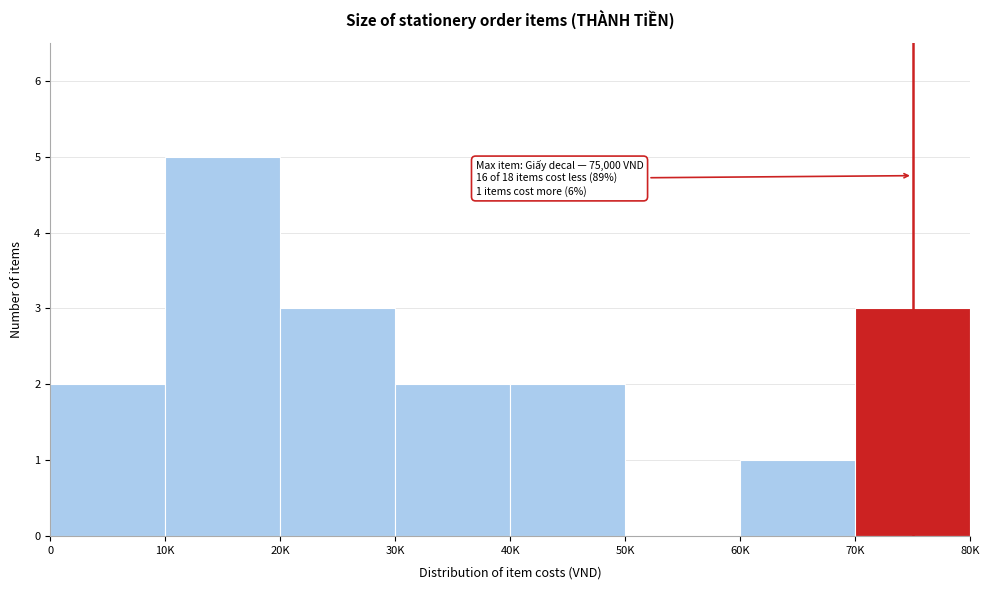

Reading left to right, extract all data points from this chart.

0=2	10K=5	20K=3	30K=2	40K=2	50K=0	60K=1	70K=3